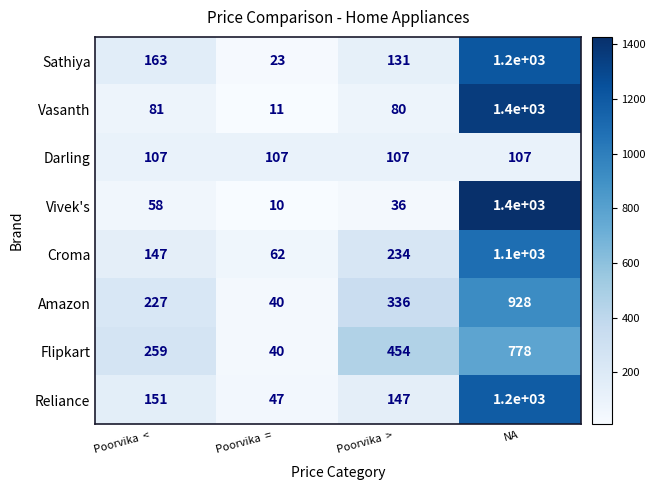

Rank the categories by Vasanth value from lowest to highest.

Poorvika  =  , Poorvika  >  , Poorvika  <  , NA